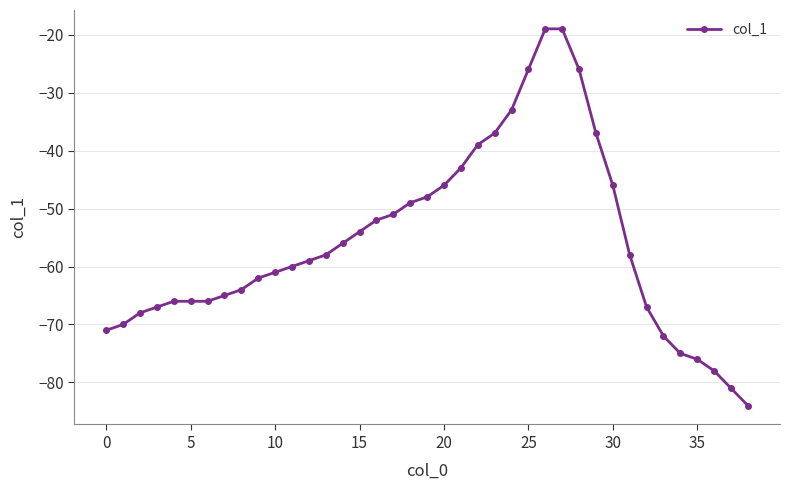

What is the average value?

-56